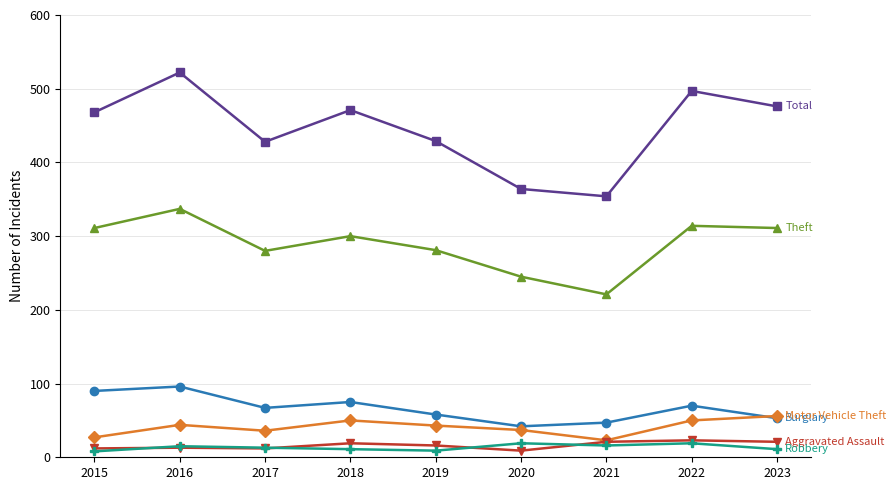

Which label corresponds to the largest value in the chart?

2016